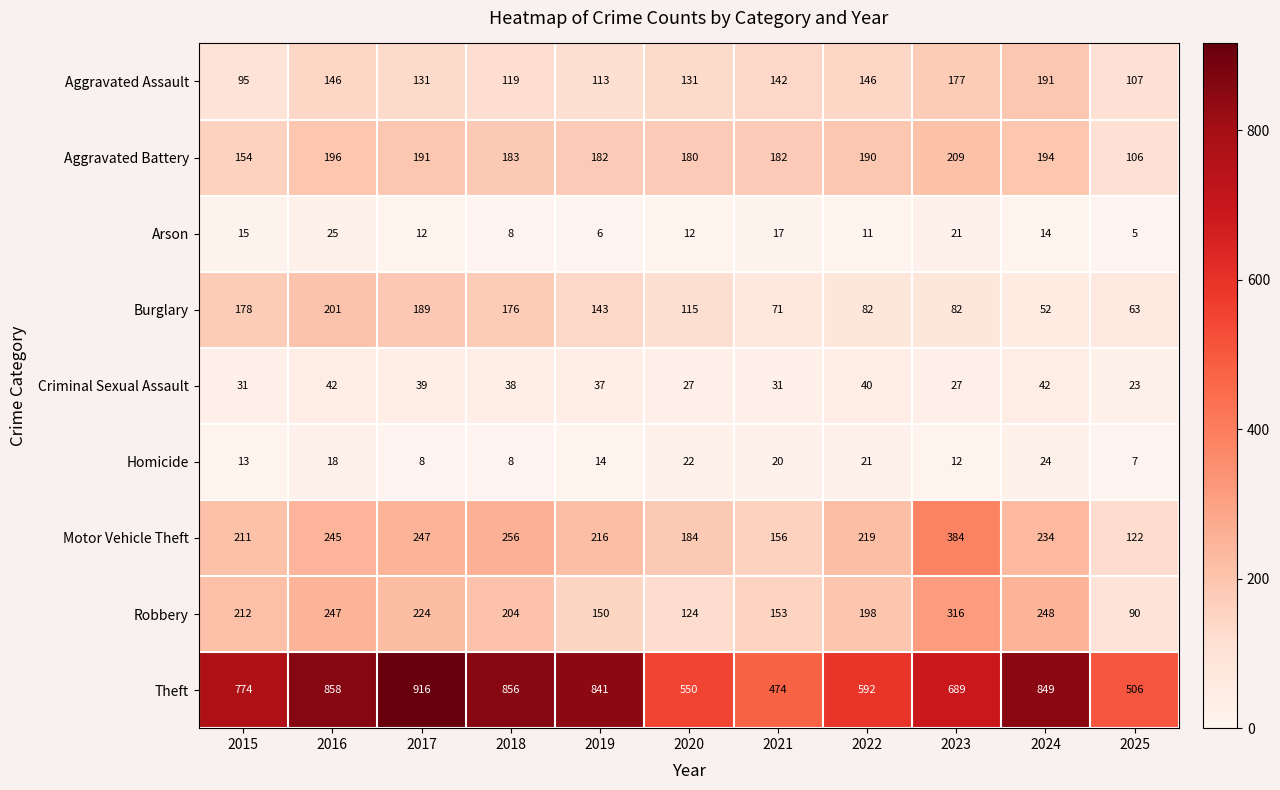

Count the number of categories in the chart.

11